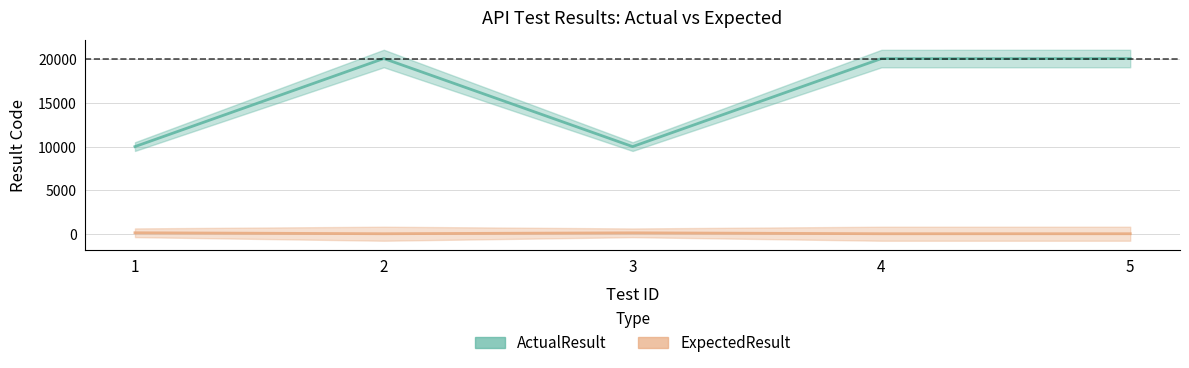

At which category is the sum across all series the highest?

2